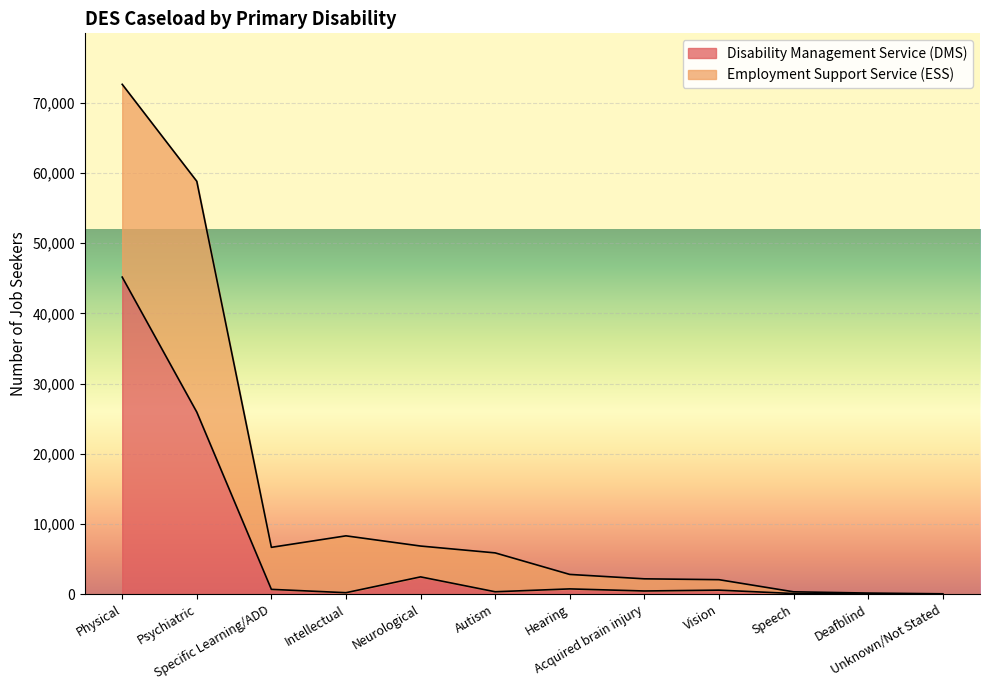

True or false: the data shows 690 at Specific Learning/ADD.

True